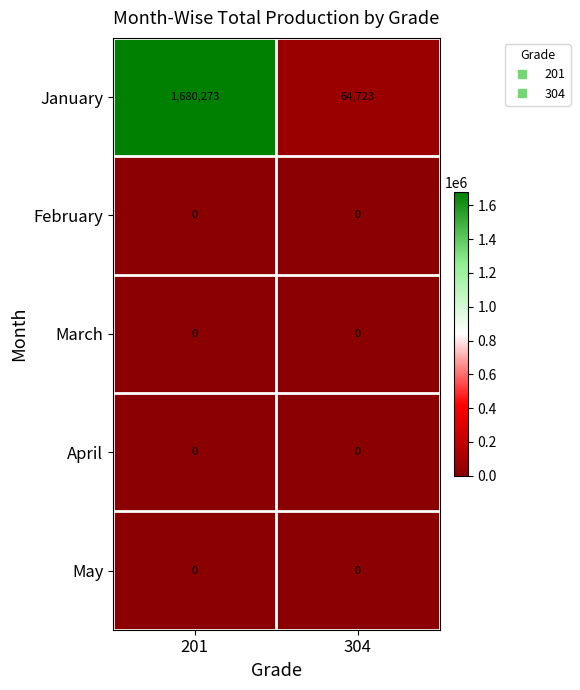

The value of March at 201 is 0. True or false?

True